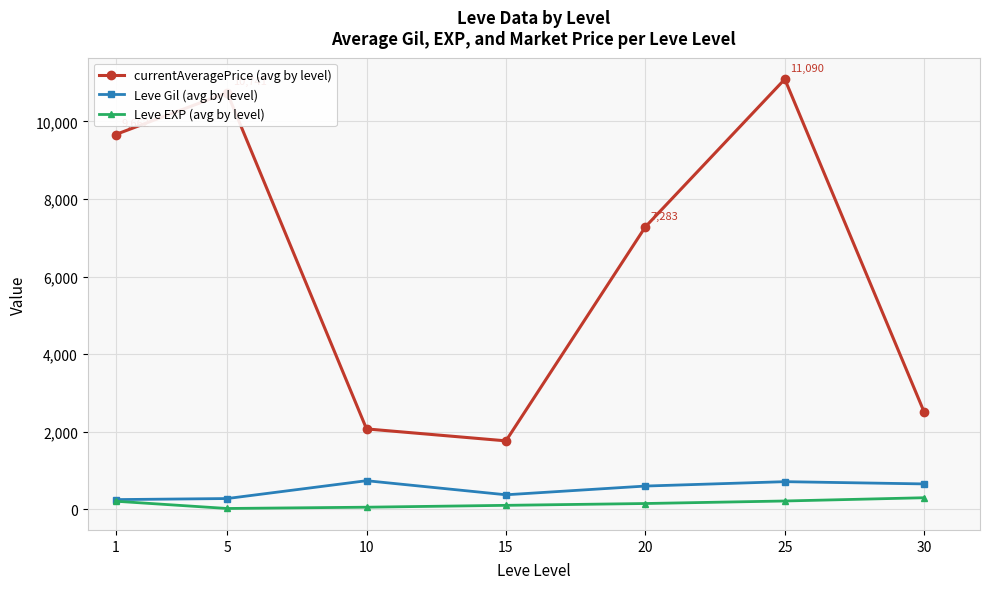

List the series in order of their peak value, lowest first.

Leve EXP (avg by level), Leve Gil (avg by level), currentAveragePrice (avg by level)